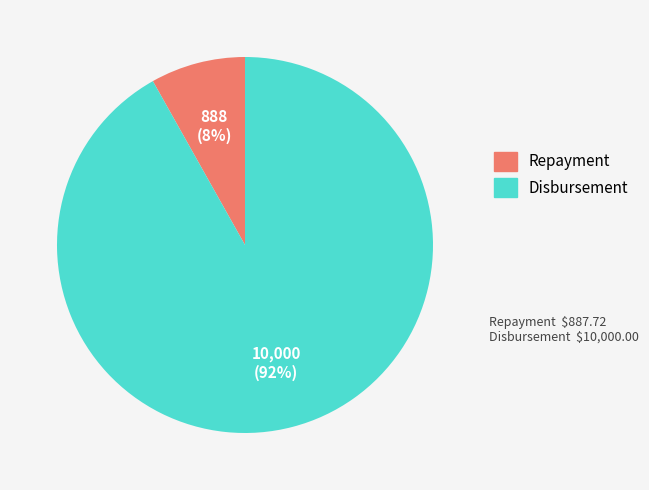

Rank the categories by value from highest to lowest.

Disbursement, Repayment